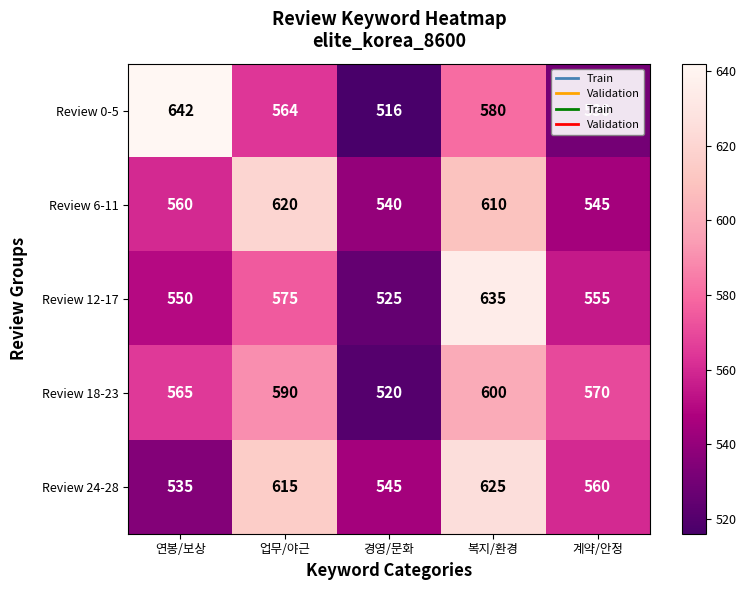

At which label is Review 6-11 closest to 580?

연봉/보상